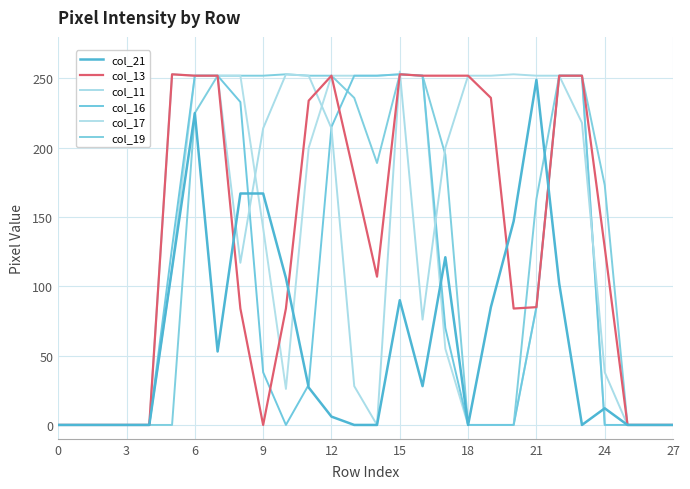

At which category does the chart reach its peak across all series?

15